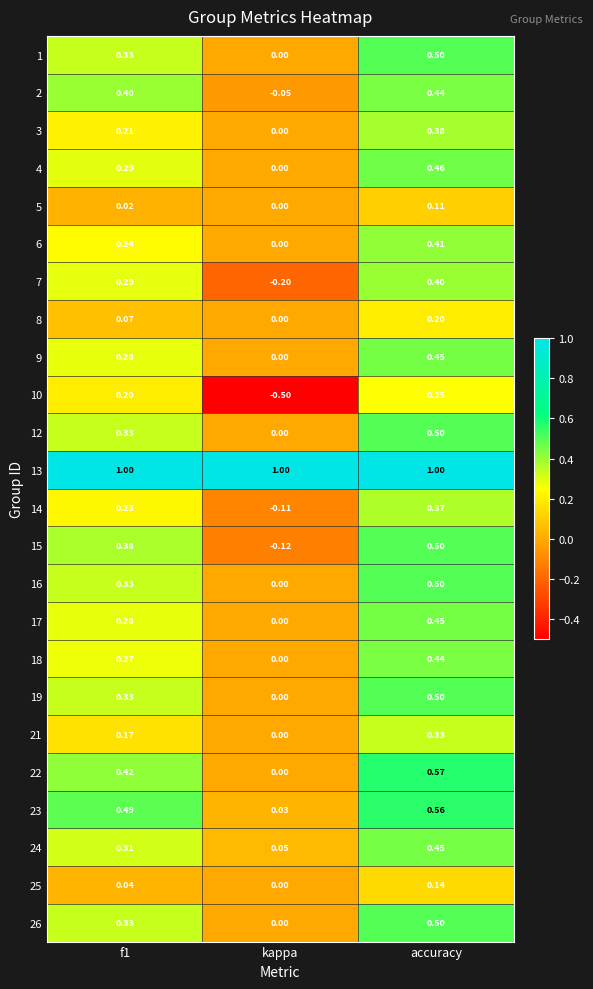

Where is 23 nearest to the value 0?

kappa